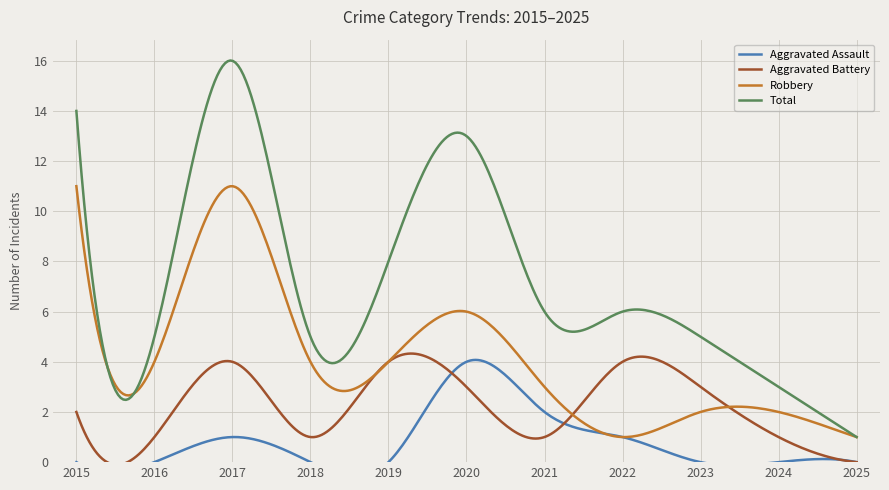

What is the average value of the Robbery series?

4.1